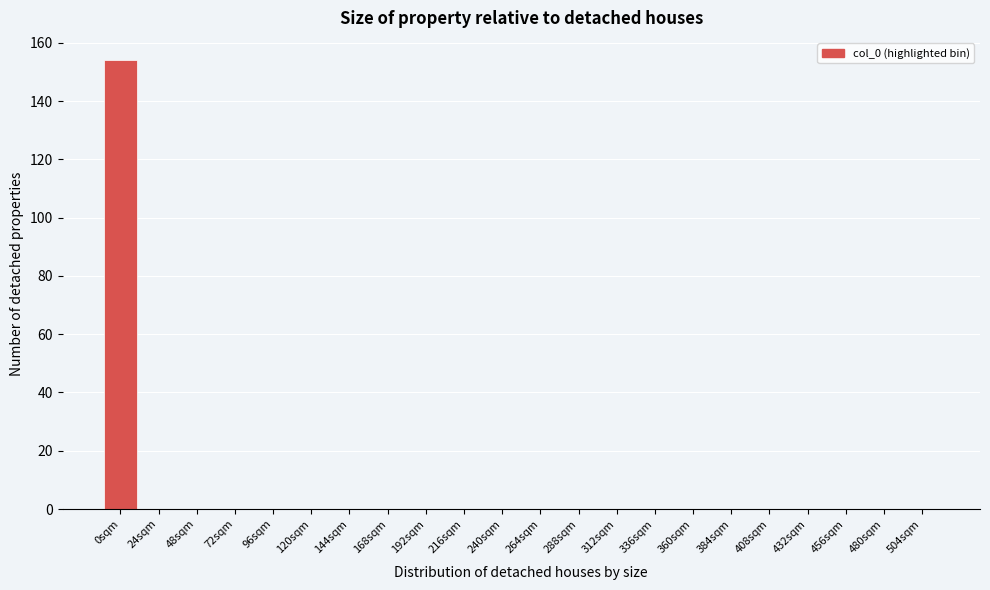

Reading left to right, transcribe all the data shown in this chart.

0sqm=154	24sqm=0	48sqm=0	72sqm=0	96sqm=0	120sqm=0	144sqm=0	168sqm=0	192sqm=0	216sqm=0	240sqm=0	264sqm=0	288sqm=0	312sqm=0	336sqm=0	360sqm=0	384sqm=0	408sqm=0	432sqm=0	456sqm=0	480sqm=0	504sqm=0